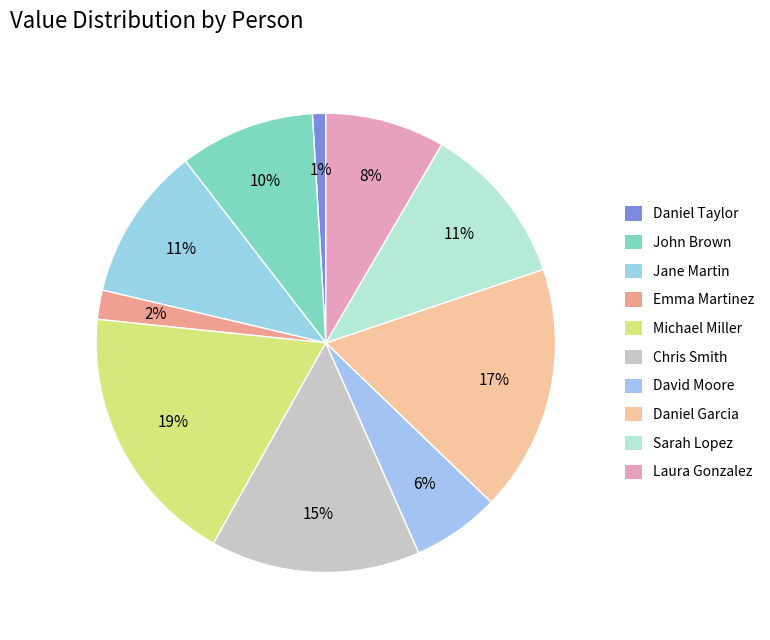

Count the number of slices in the pie.

10